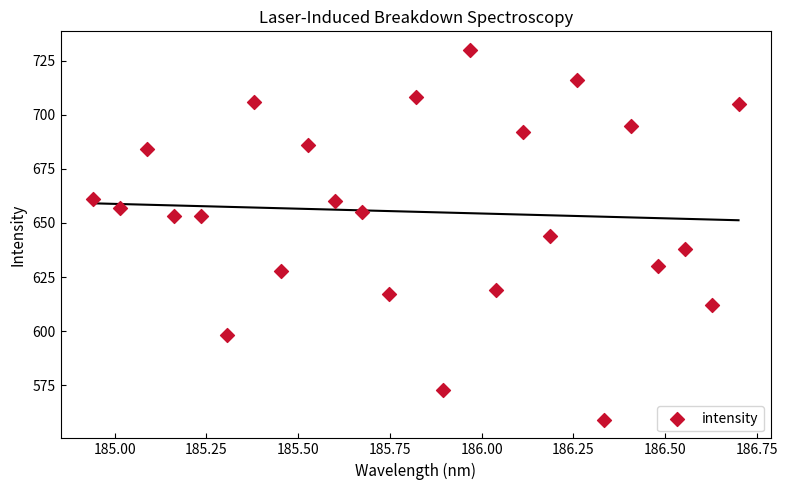

How many points are shown in the scatter plot?

25